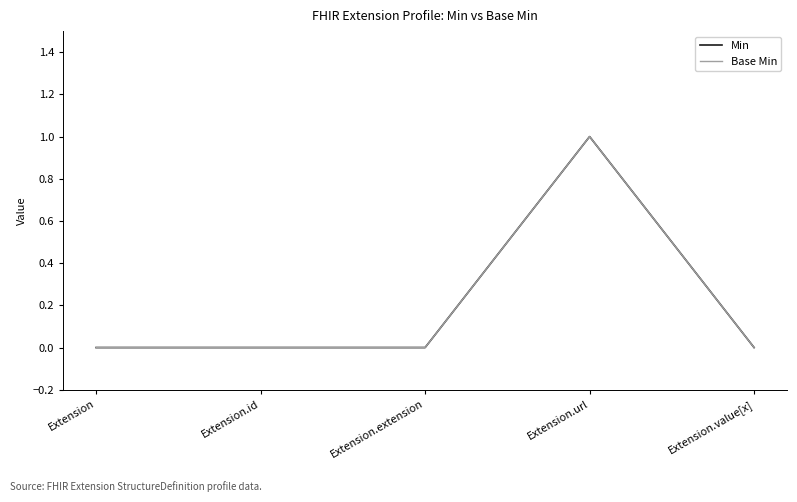

What is the label of the 3rd point from the left?

Extension.extension